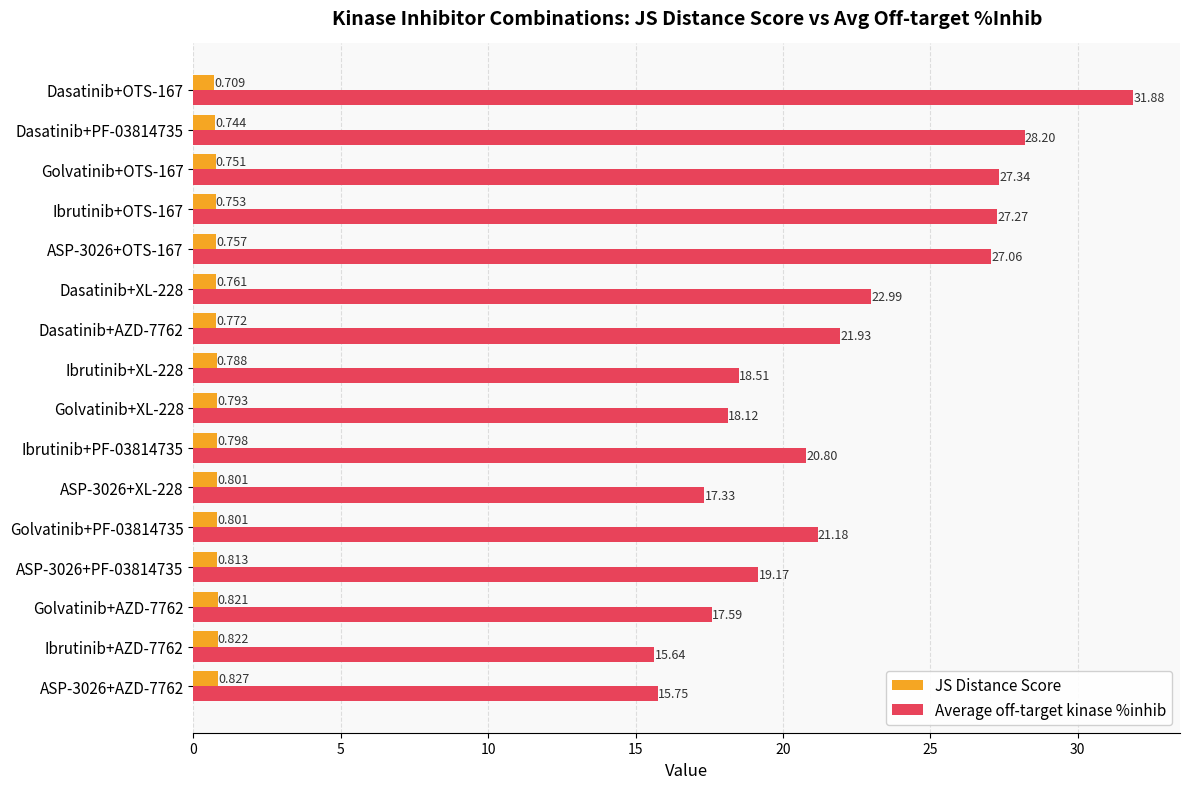

Rank the series at Ibrutinib+OTS-167 from highest to lowest value.

Average off-target kinase %inhib, JS Distance Score